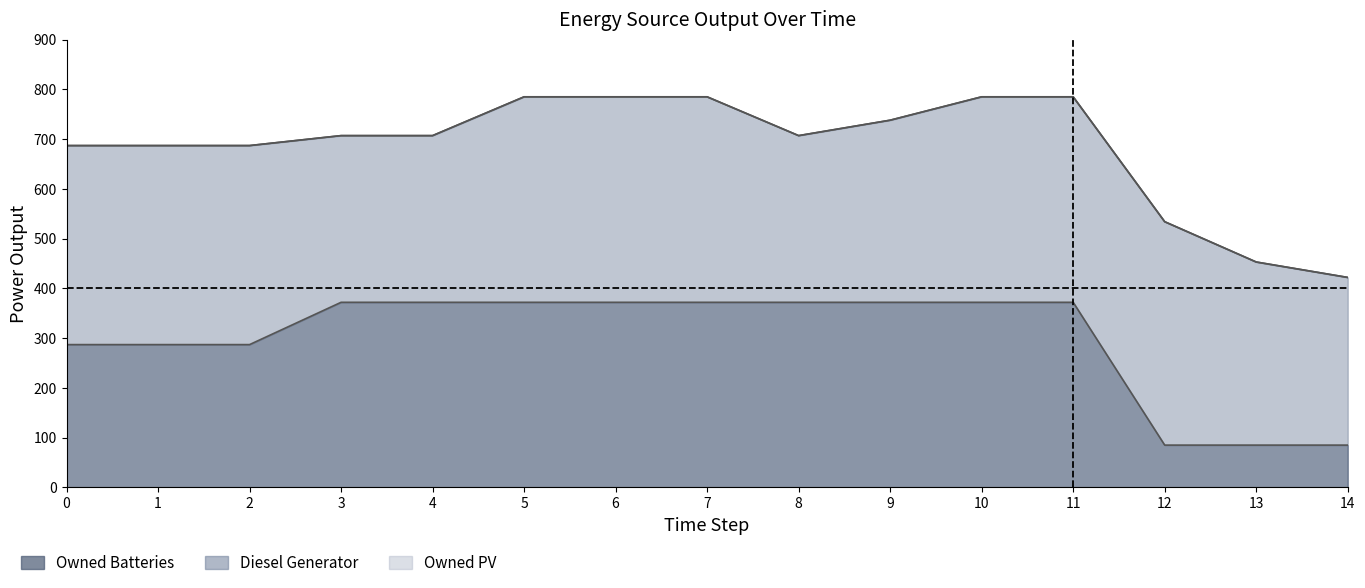

What is the difference between the highest and lowest values at 13?

368